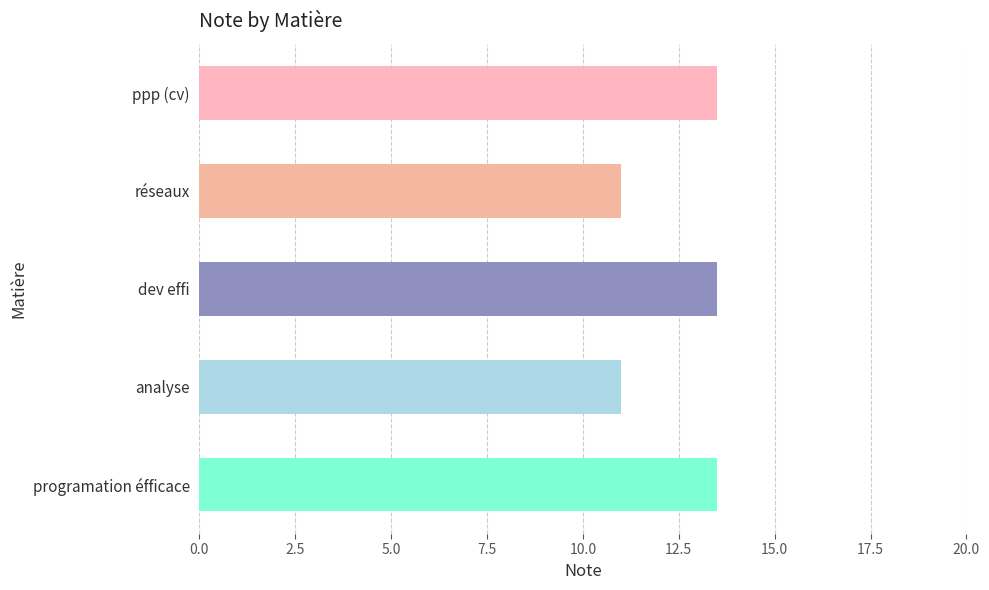

What is the sum of all values?

62.5